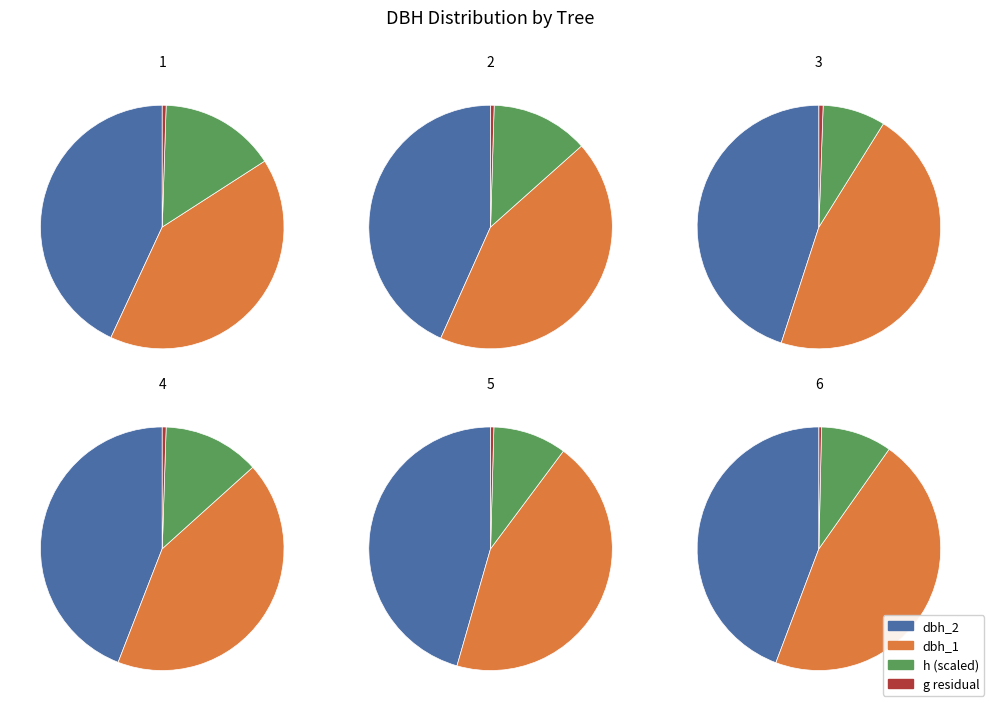

Is it true that 25_1277_5_IFN2 is 31% of the pie?

False